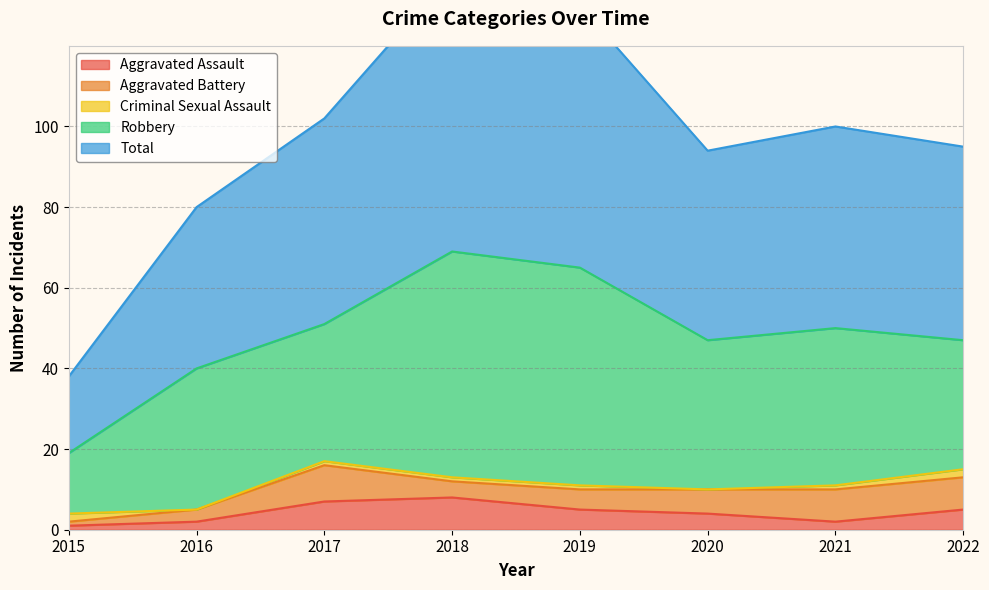

At how many categories does at least one series exceed 63?

2